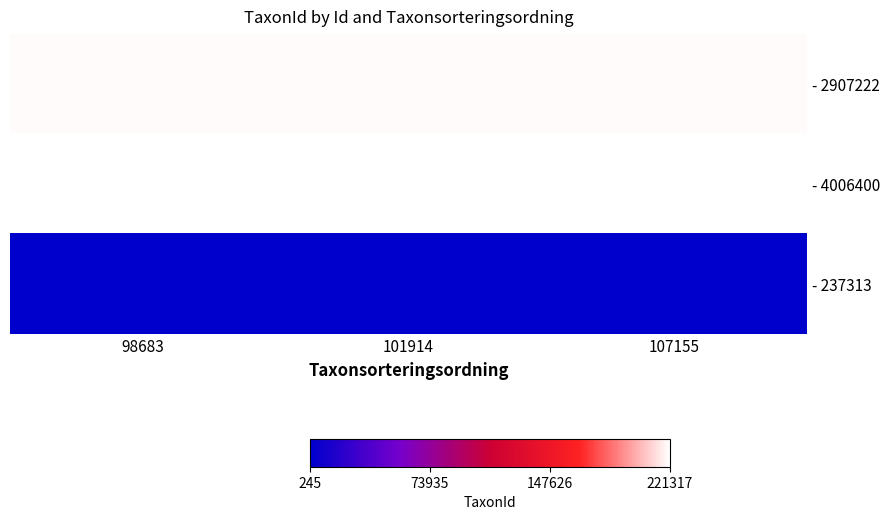

What is the difference between the highest and lowest values at 107155?

221072